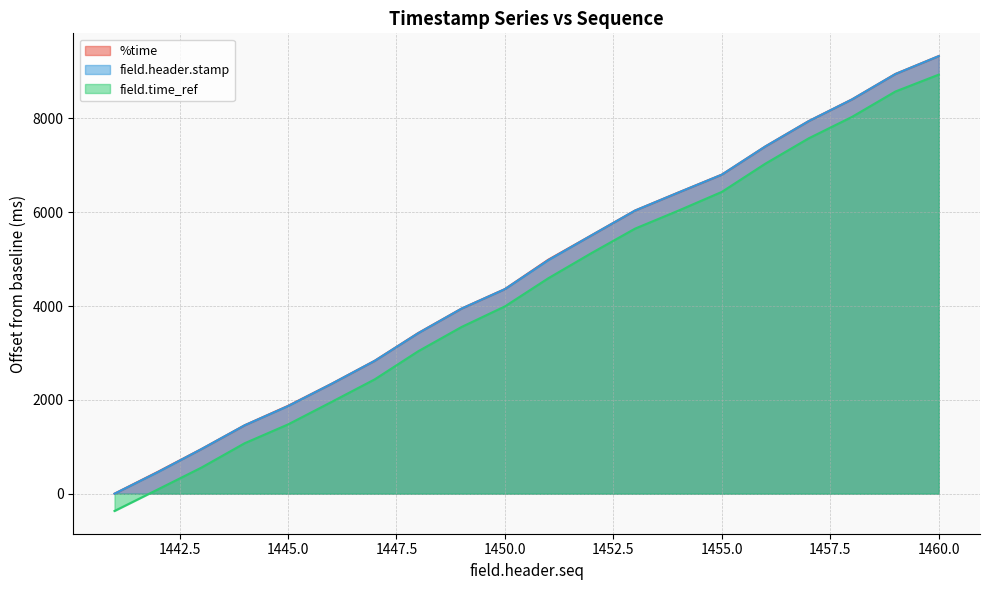

What is the value of the field.time_ref point at the 8th from the left?

3036.4